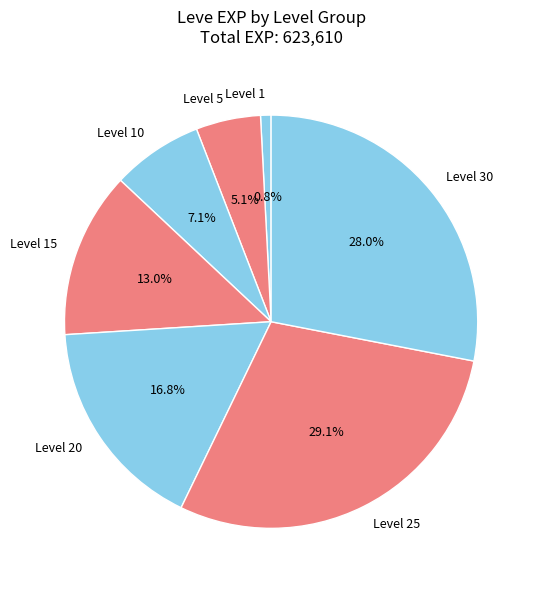

What percentage do Level 30 and Level 5 together represent?

33.1%